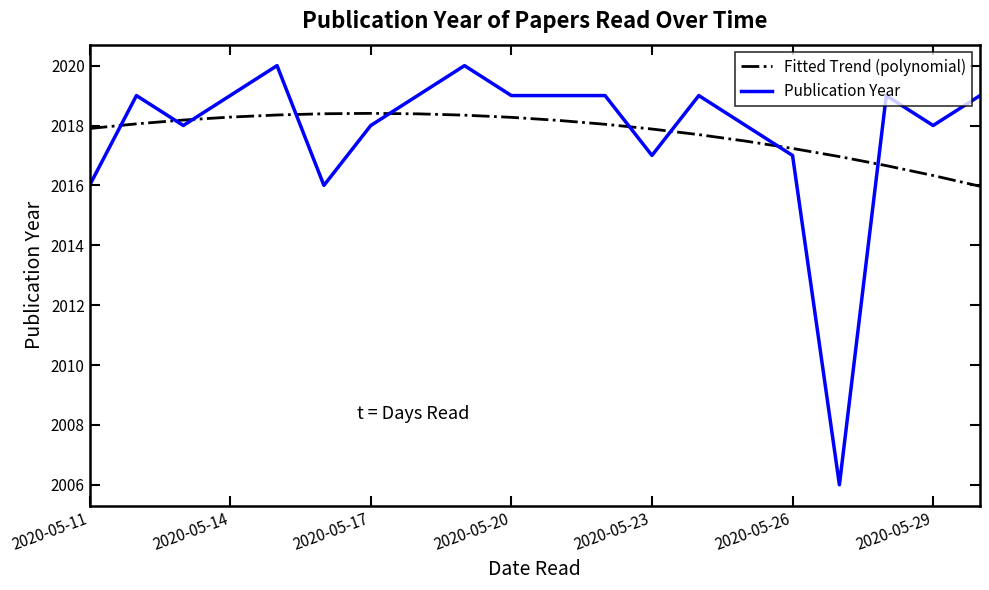

What is the greatest value displayed?

2020.0